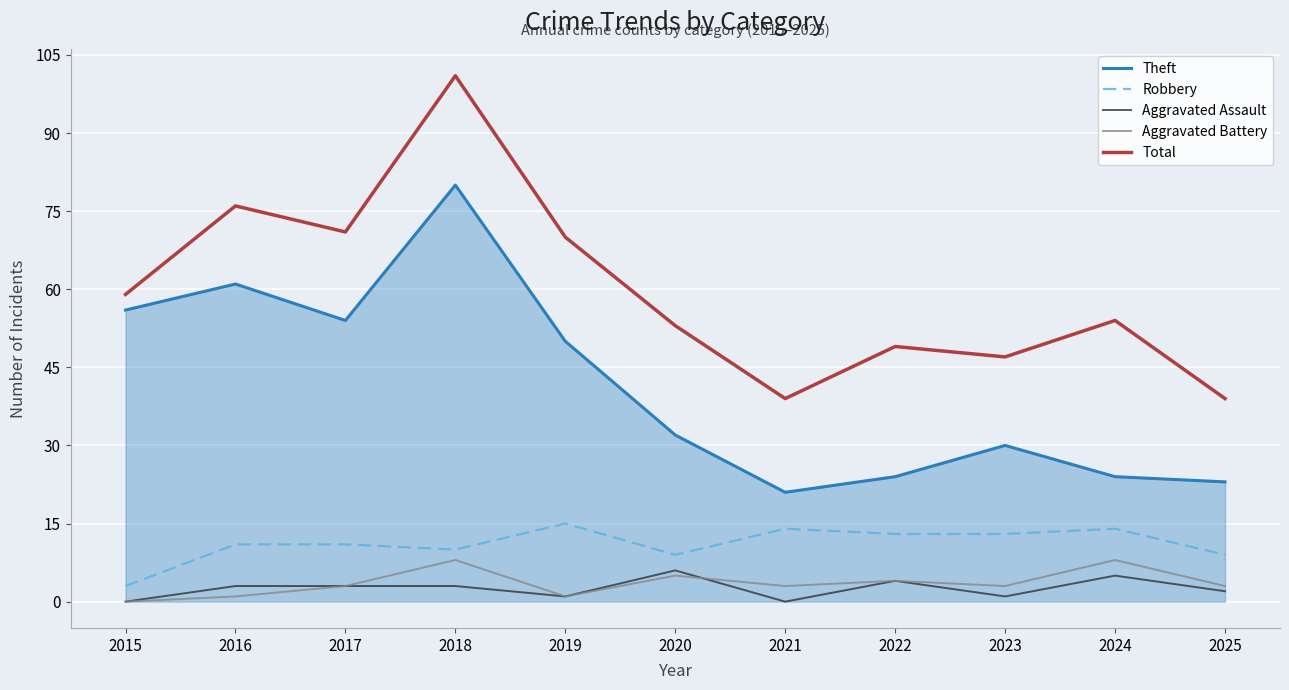

How many lines are shown in the chart?

5